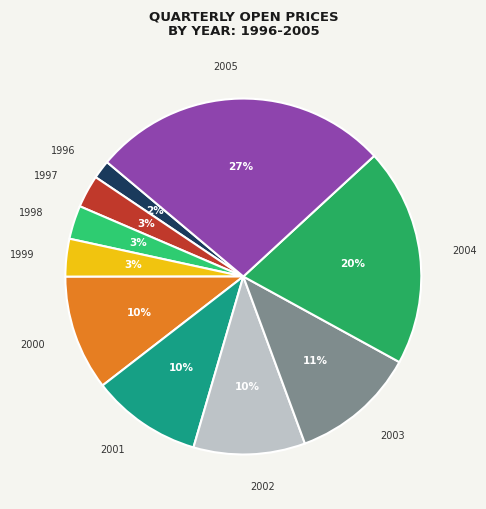

Between 2004 and 2003, which is larger?

2004